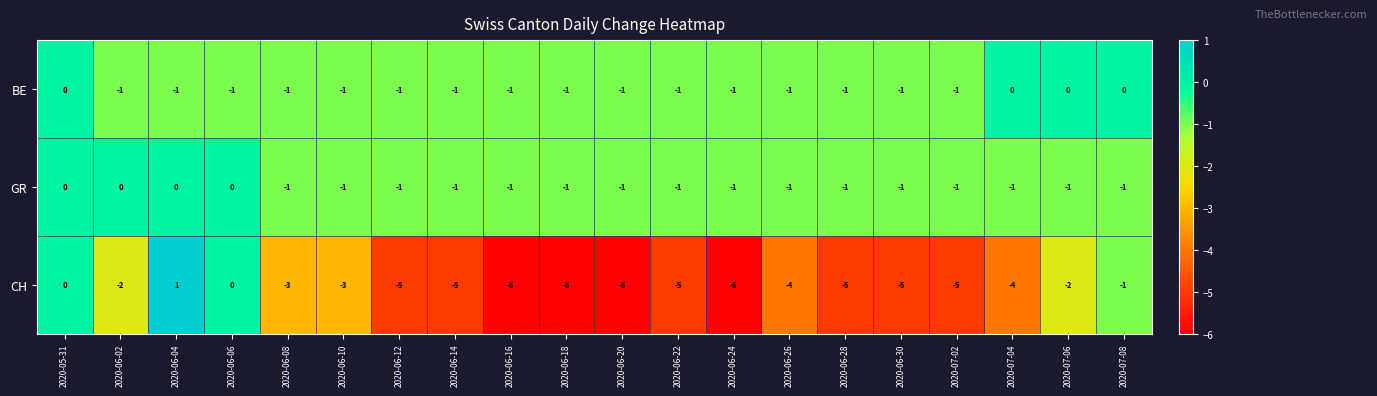

What is the sum of all BE values?

-16